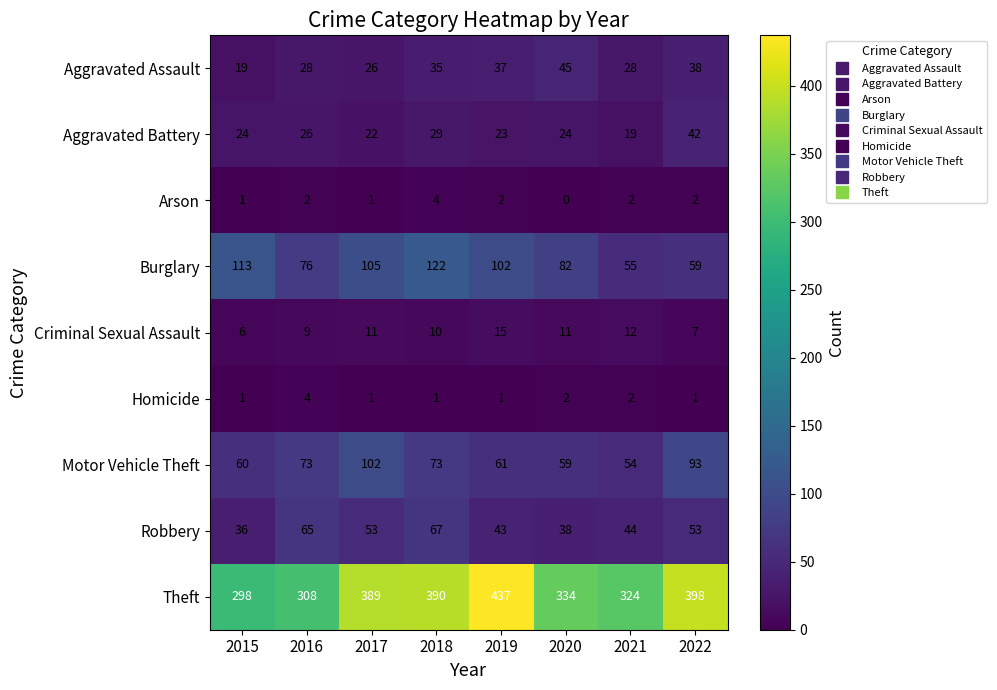

What is the difference between the highest and lowest values at 2020?

334